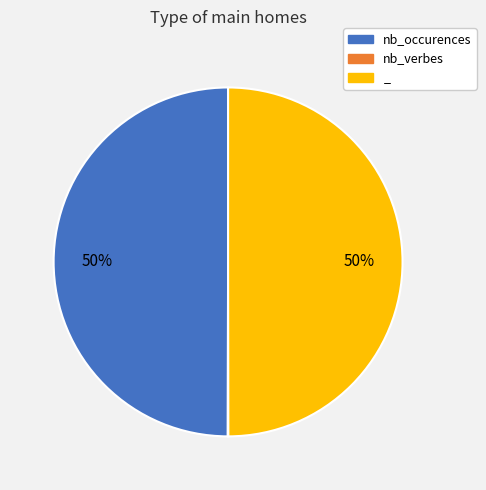

To the nearest percent, what is the average slice percentage?

33%